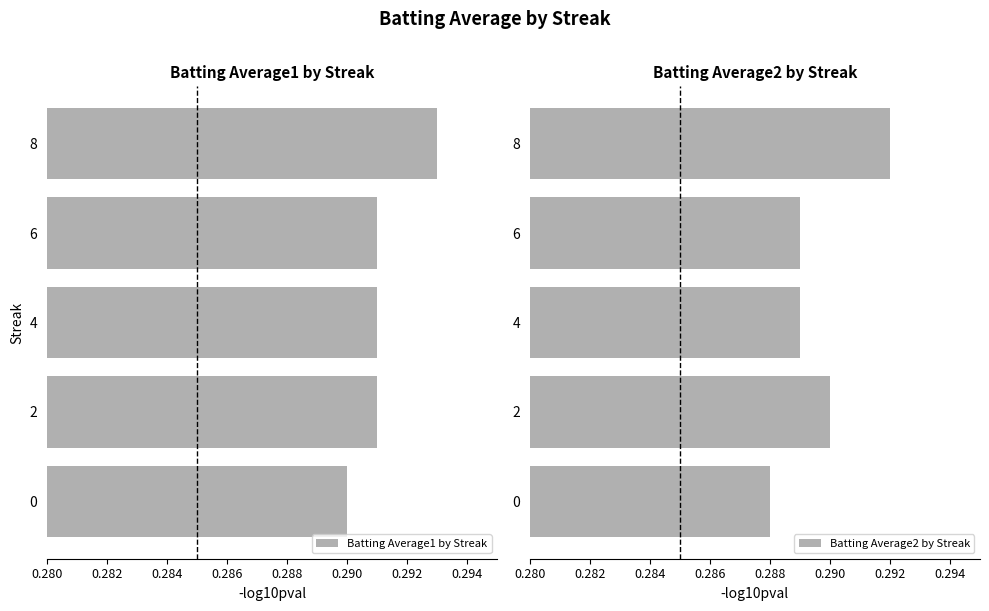

True or false: Batting Average2 by Streak has a value of 0.1 at 4.

False